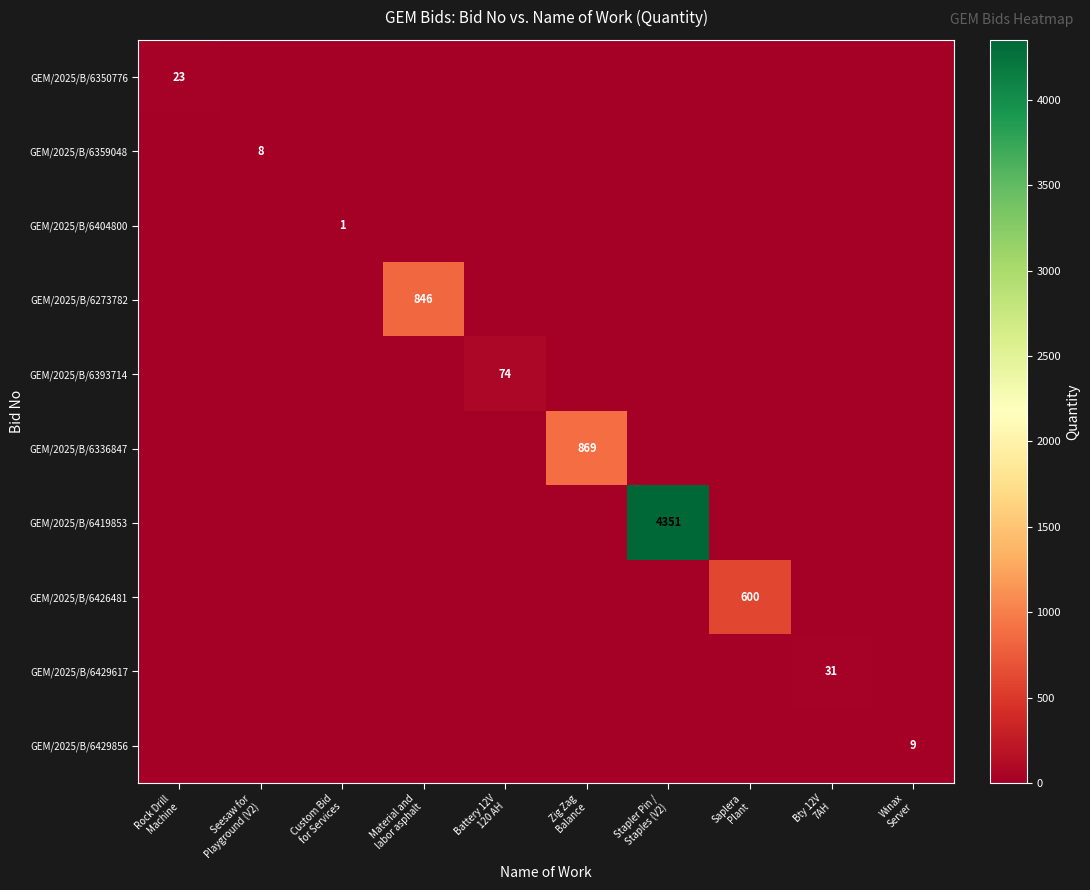

Which series has the largest total across all categories?

GEM/2025/B/6419853